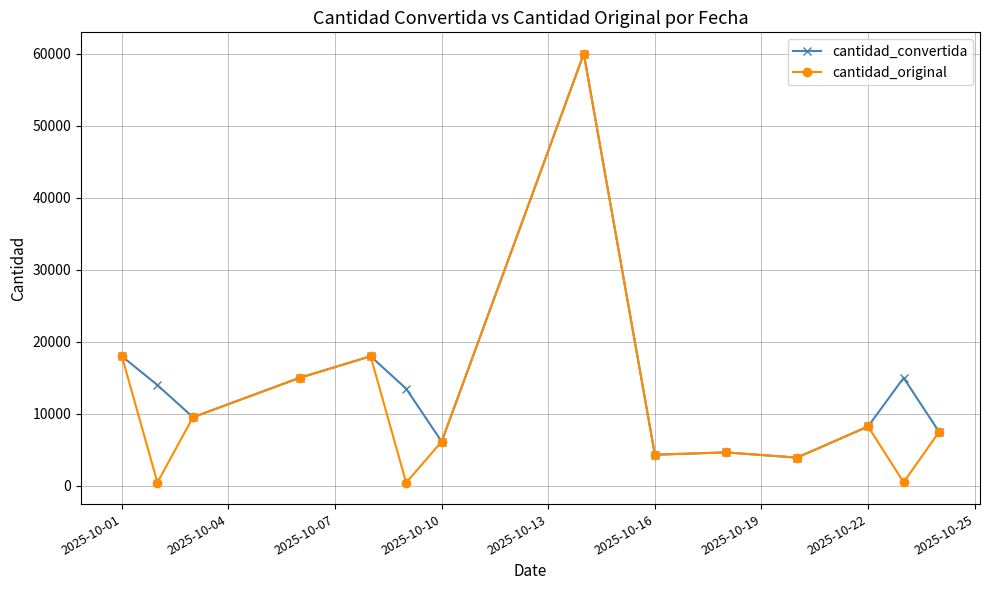

Which series has the largest total across all categories?

cantidad_convertida